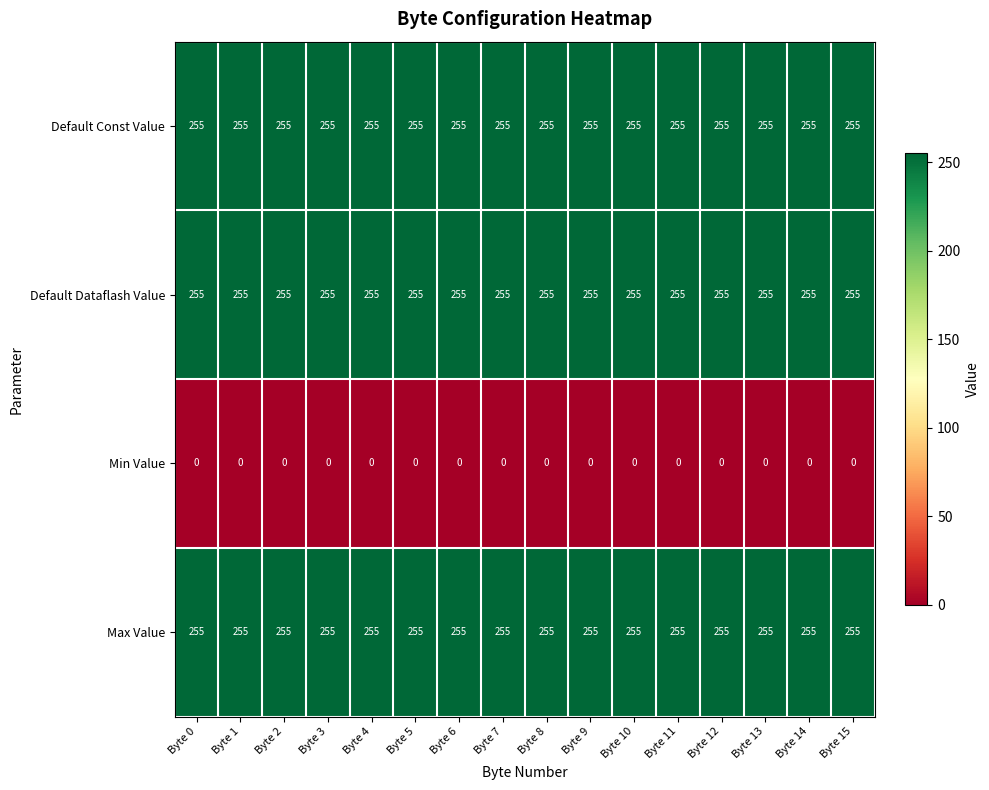

What is the greatest value displayed?

255